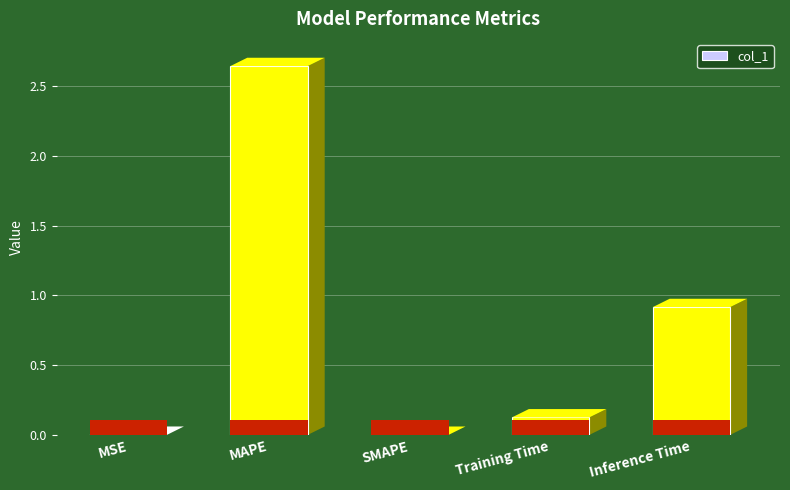

List the labels in order of value, largest first.

MAPE, Inference Time, Training Time, MSE, SMAPE